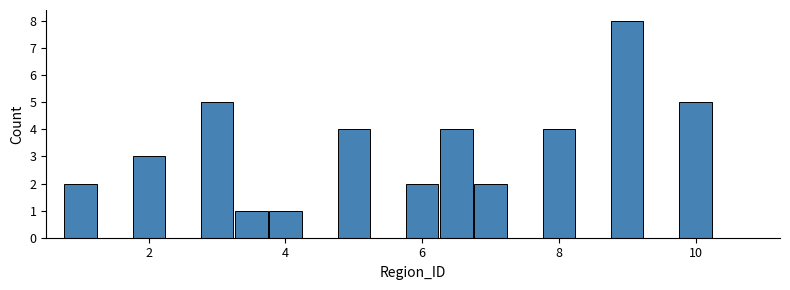

Around what value on the x-axis is the tallest bar? Give the approximate position of its centre, as read against the axis.

9.0